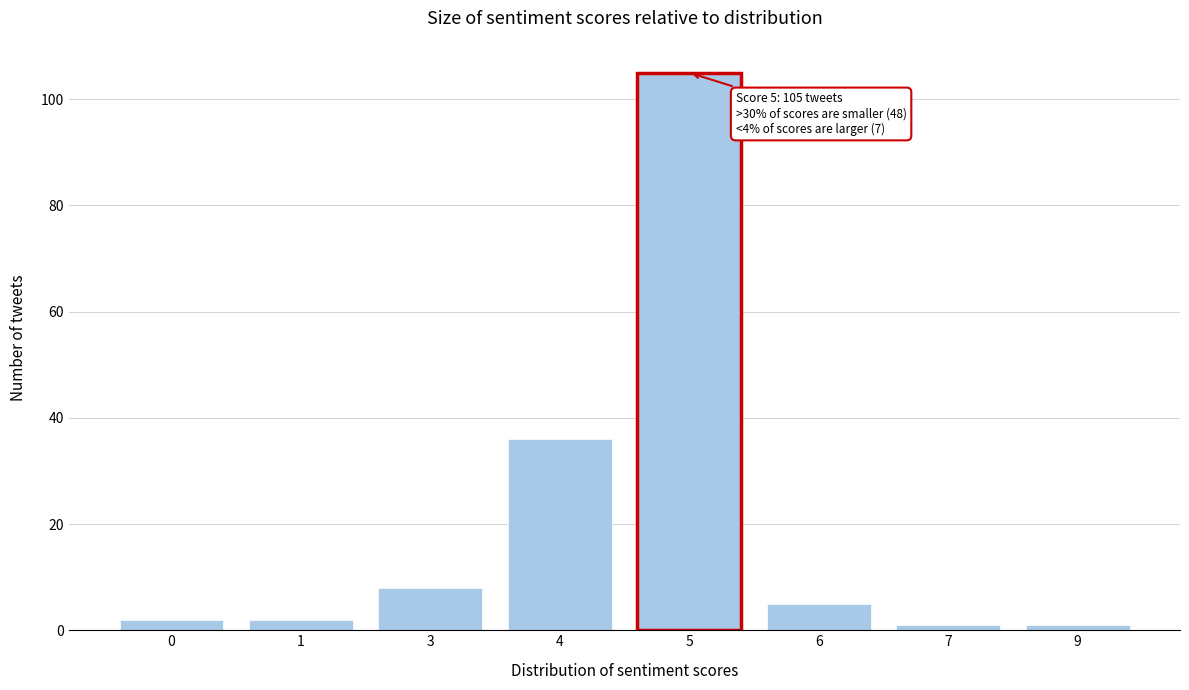

Reading left to right, what are all the values shown in this chart?

2	2	8	36	105	5	1	1